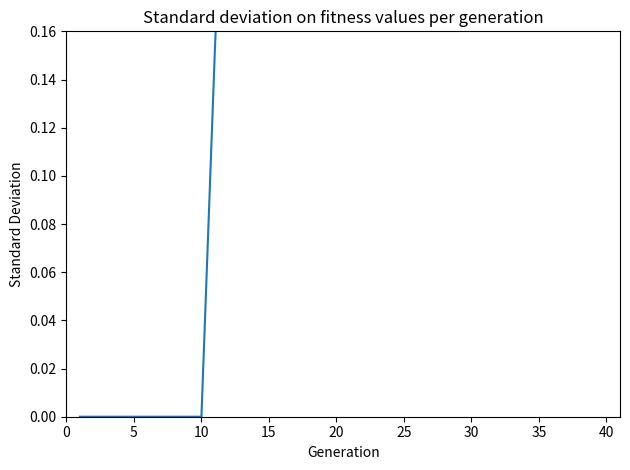

How many points are lower than both their immediate neighbors (excluding endpoints)?

3